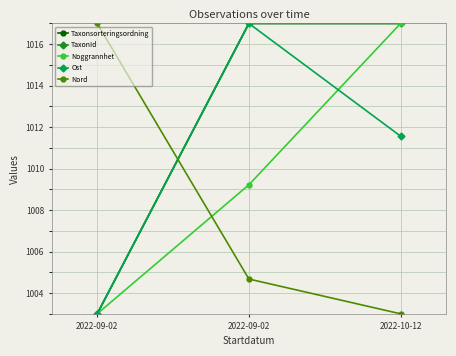

Reading left to right, extract all data points from this chart.

Taxonsorteringsordning: 2022-09-02=1003.0	2022-09-02=1017.0	2022-10-12=1017.0
TaxonId: 2022-09-02=1003.0	2022-09-02=1017.0	2022-10-12=1017.0
Noggrannhet: 2022-09-02=1003.0	2022-09-02=1009.2	2022-10-12=1017.0
Ost: 2022-09-02=1003.0	2022-09-02=1017.0	2022-10-12=1011.6
Nord: 2022-09-02=1017.0	2022-09-02=1004.7	2022-10-12=1003.0